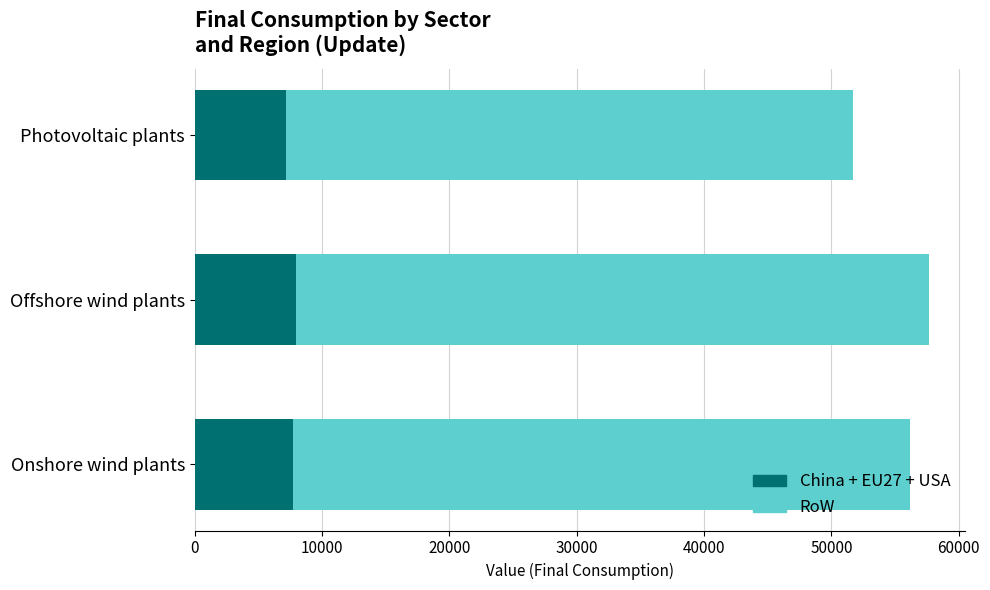

What is the lowest value of the China + EU27 + USA series?

7126.6